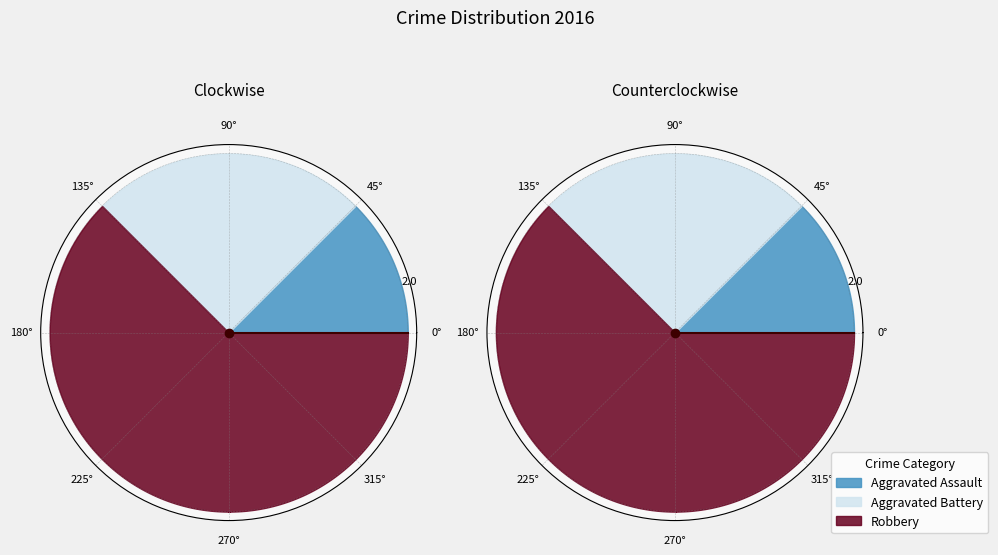

To the nearest percent, what portion does Aggravated Assault represent?

12%